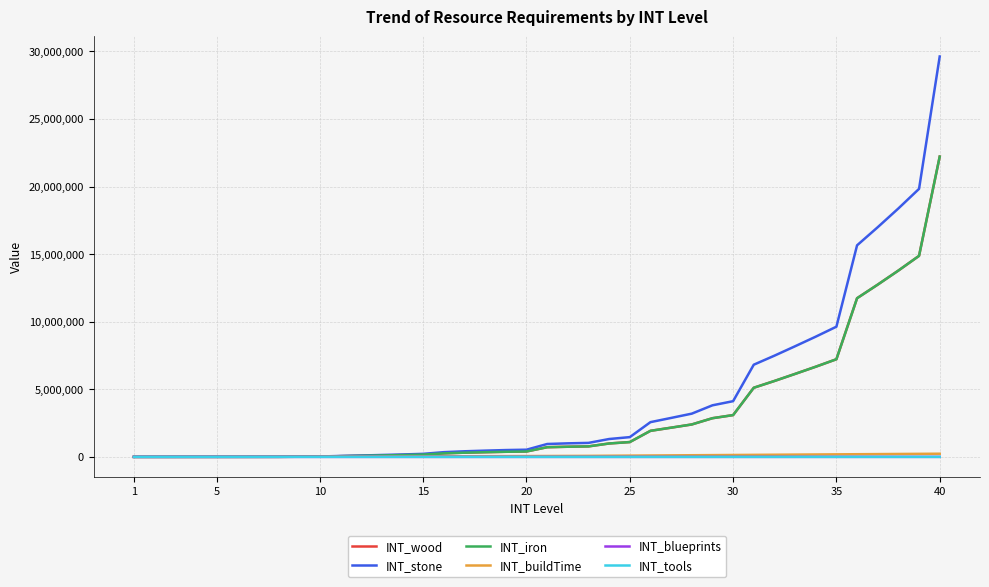

True or false: INT_tools and INT_blueprints intersect in this chart.

False